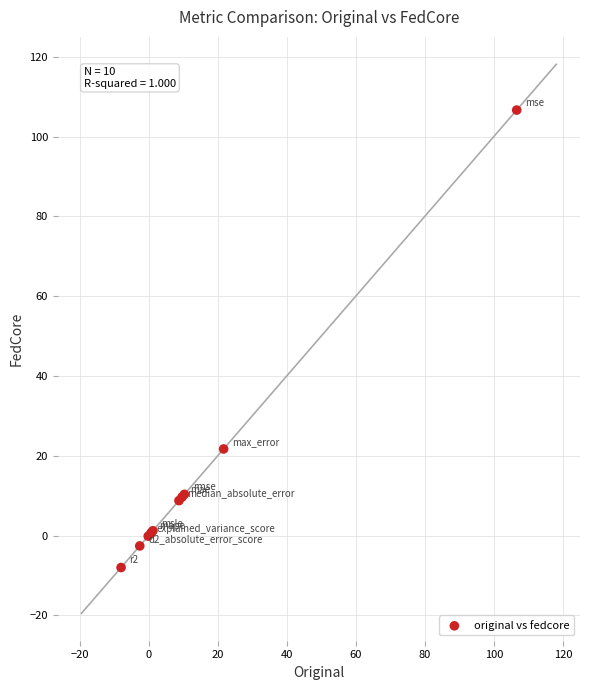

What Y value in the scatter plot is closest to 49?

21.7